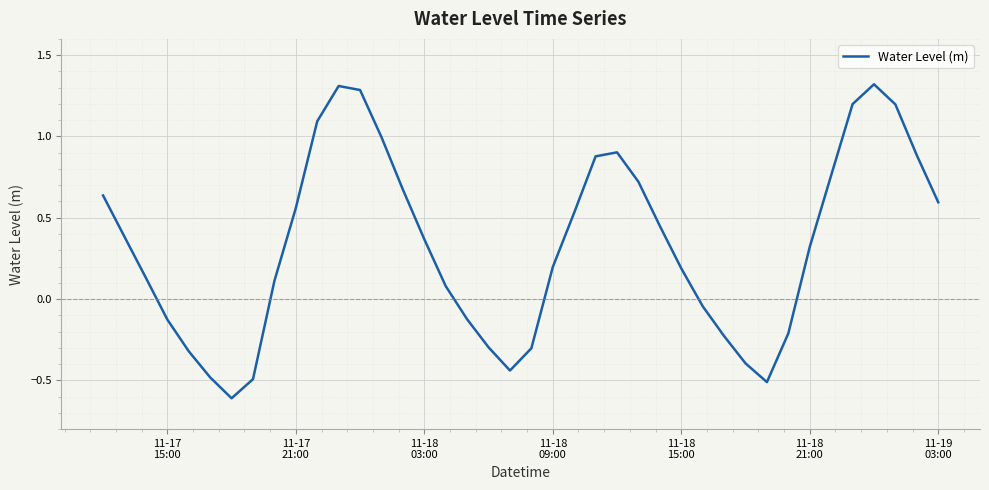

What is the minimum value shown in the chart?

-0.6